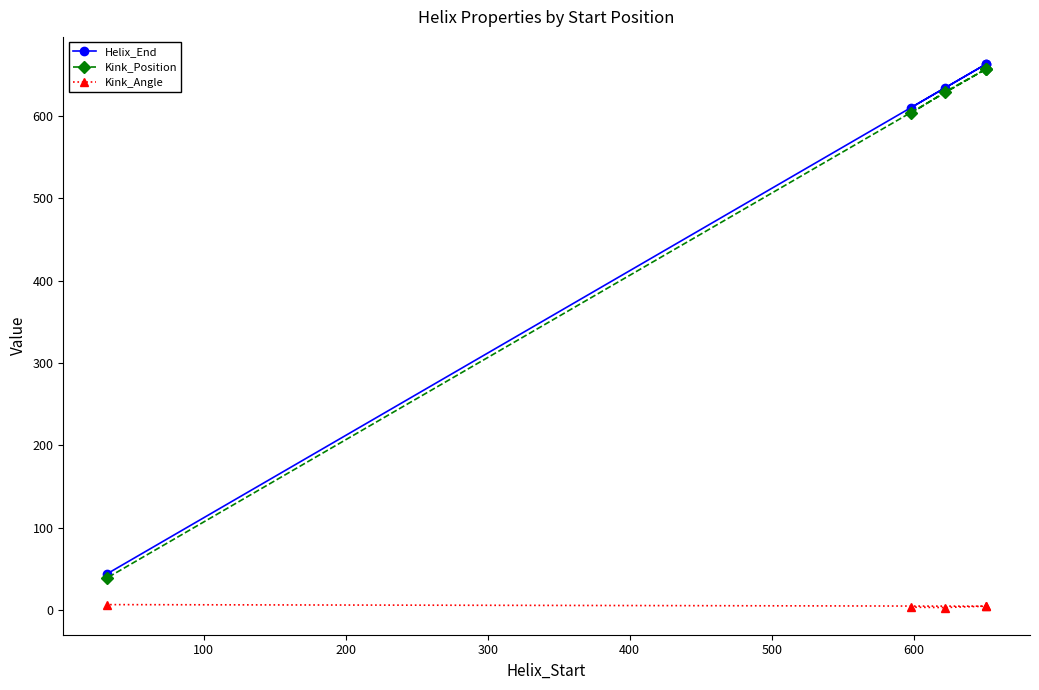

What is the difference between the highest and lowest values at 300?

658.4